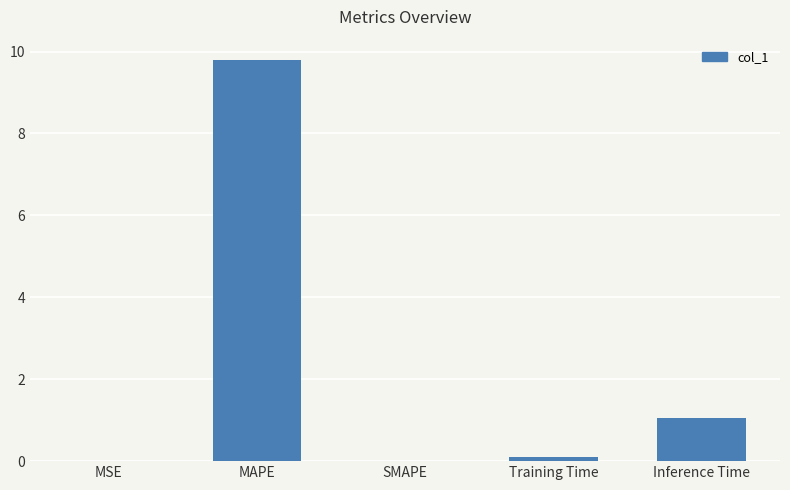

How many series are shown in this chart?

1